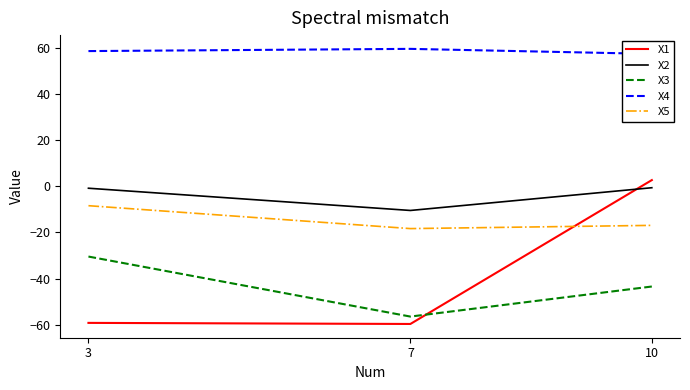

The X2 series shows -0.9 at 3. True or false?

True